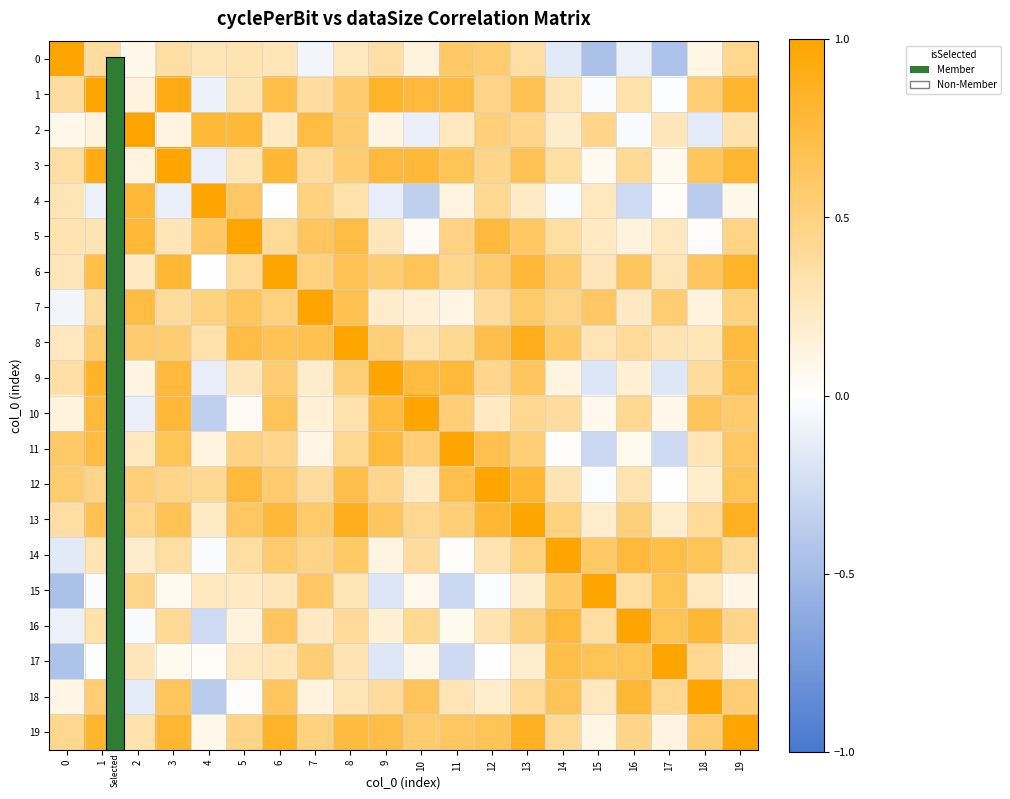

Between 6 and 13, which is larger?

13